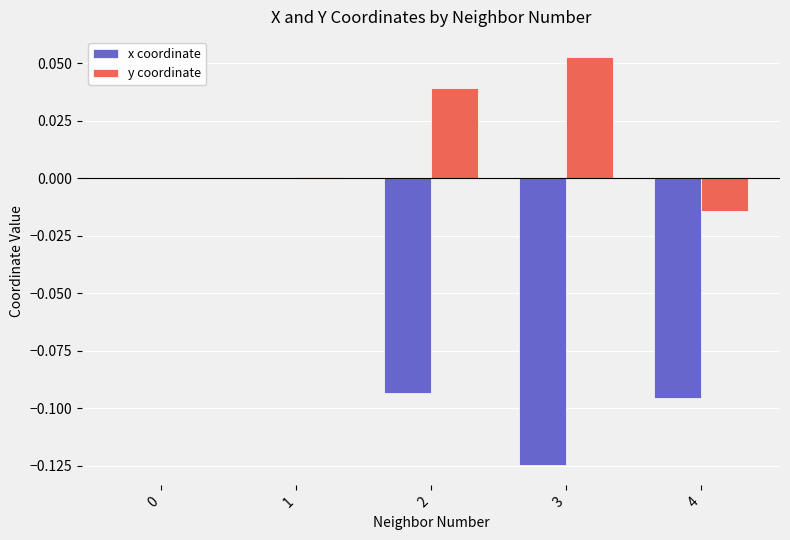

Count the number of data series in this chart.

2